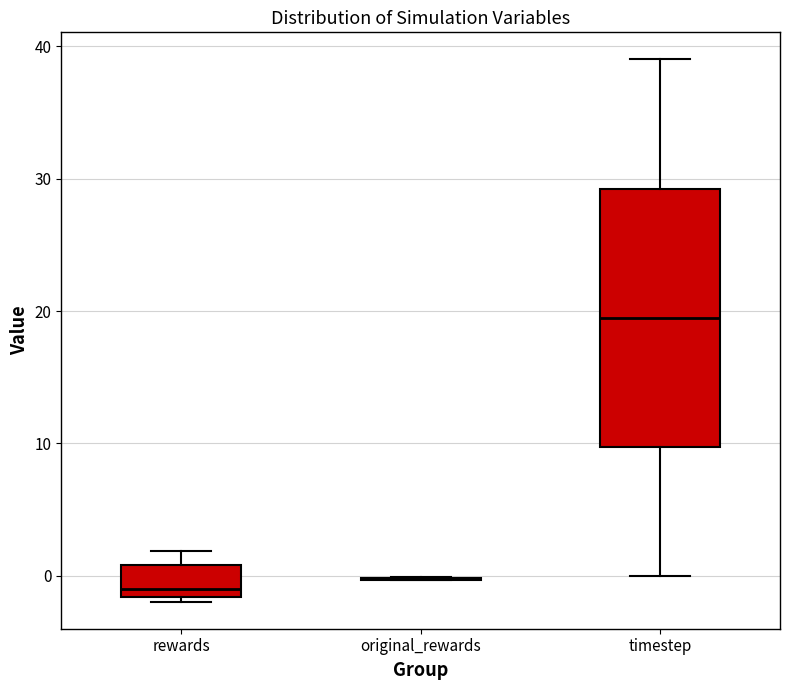

Reading left to right, transcribe this box plot: for each box, give where its median line is, the range the box spans, and where its two whiskers end, as read against the y-axis. The values are not printed on the chart, so give them approximately, as read against the axis.

rewards: median -1, box -2 to 1, whiskers -2 (just below the box's lower edge) to 2
original_rewards: box collapsed to a line at 0, whiskers 0 to 0
timestep: median 20, box 10 to 29, whiskers 0 to 39